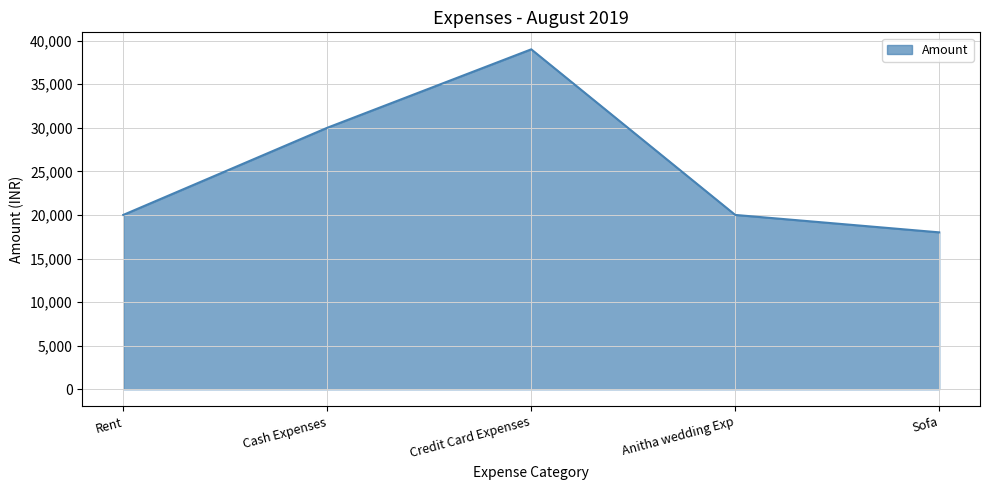

Where is the data nearest to the value 28500?

Cash Expenses